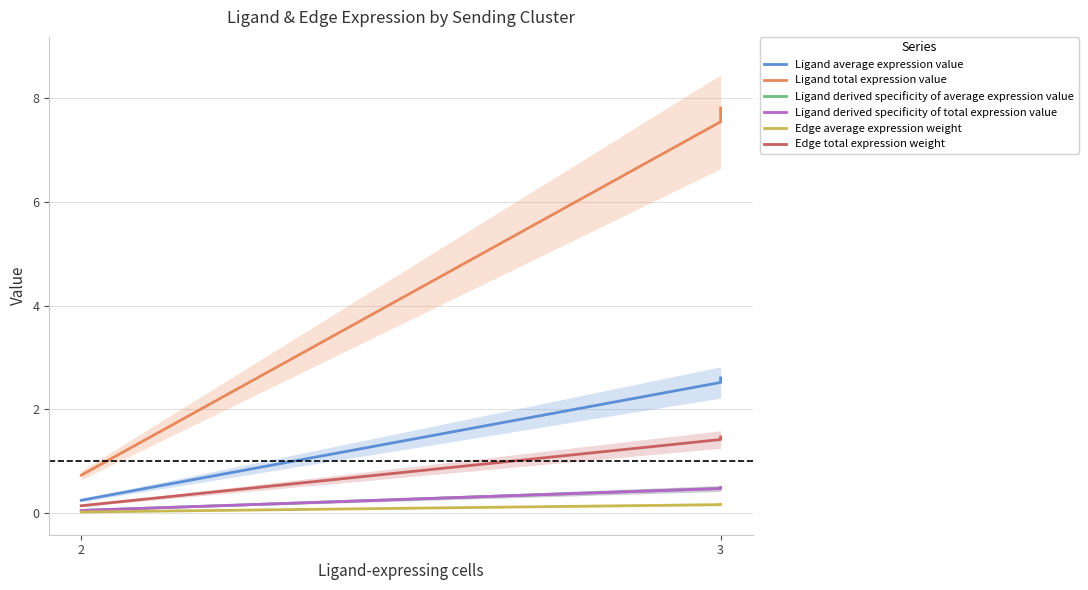

What is the difference between the maximum and minimum values in the Ligand total expression value series?

7.1